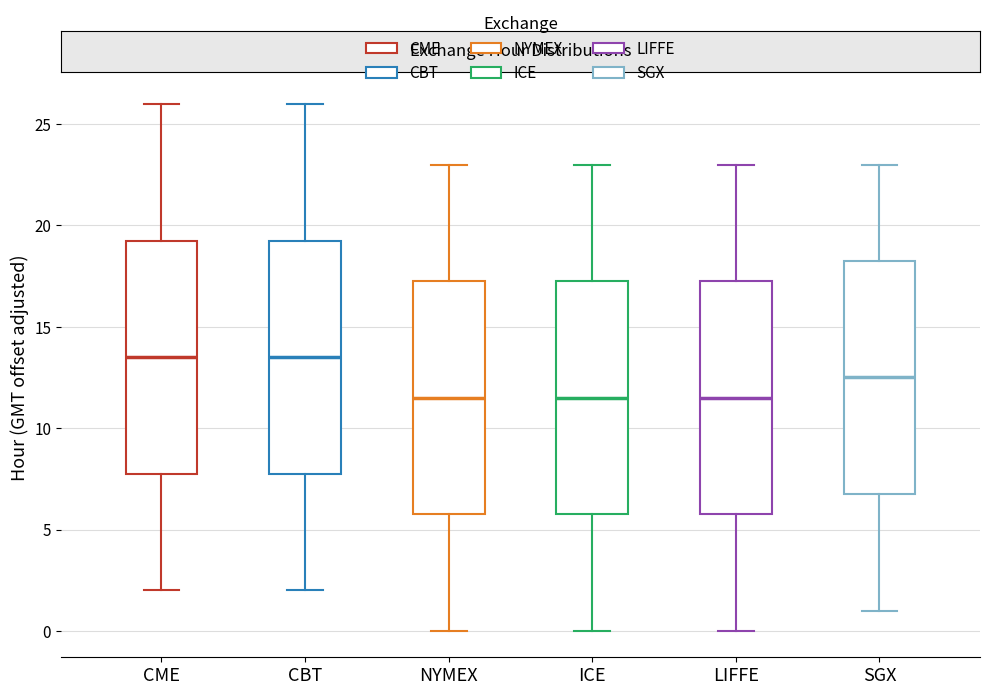

Where is the lower edge of the box for SGX on the y-axis? The values are not printed on the chart, so give them approximately, as read against the axis.

7.0